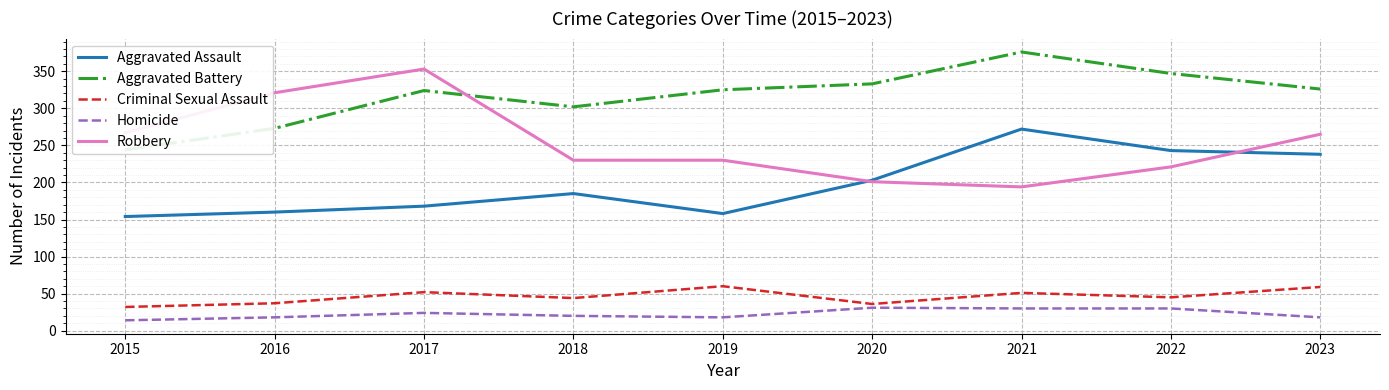

What is the sum of the Homicide values at 2021 and 2017?

54